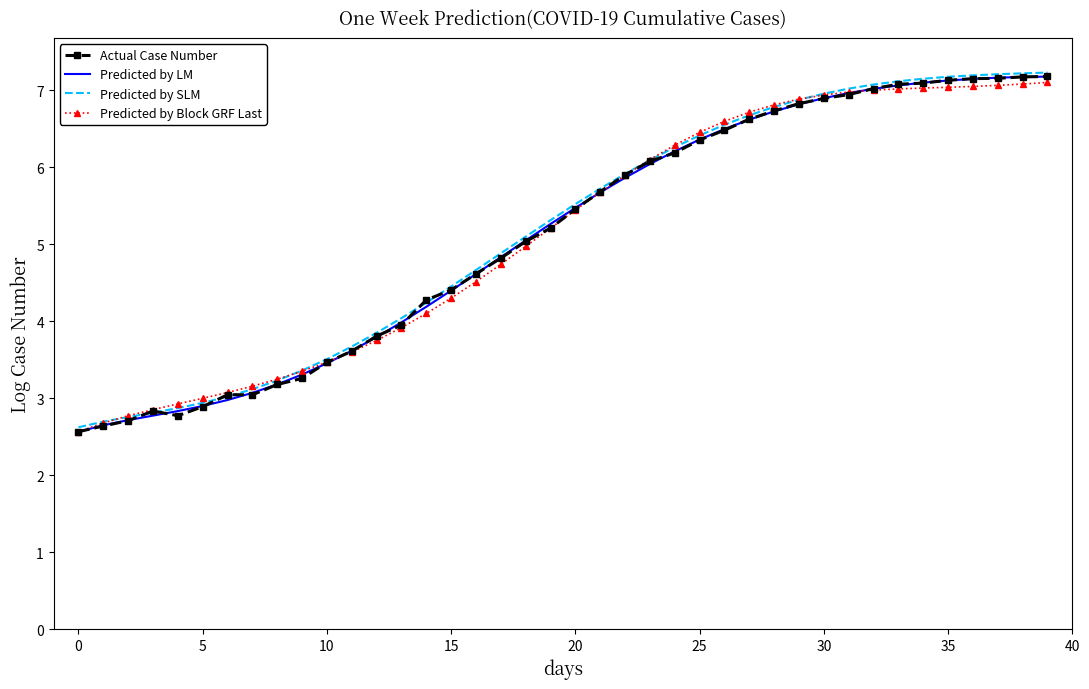

What are all the series names shown in the legend?

Actual Case Number, Predicted by LM, Predicted by SLM, Predicted by Block GRF Last